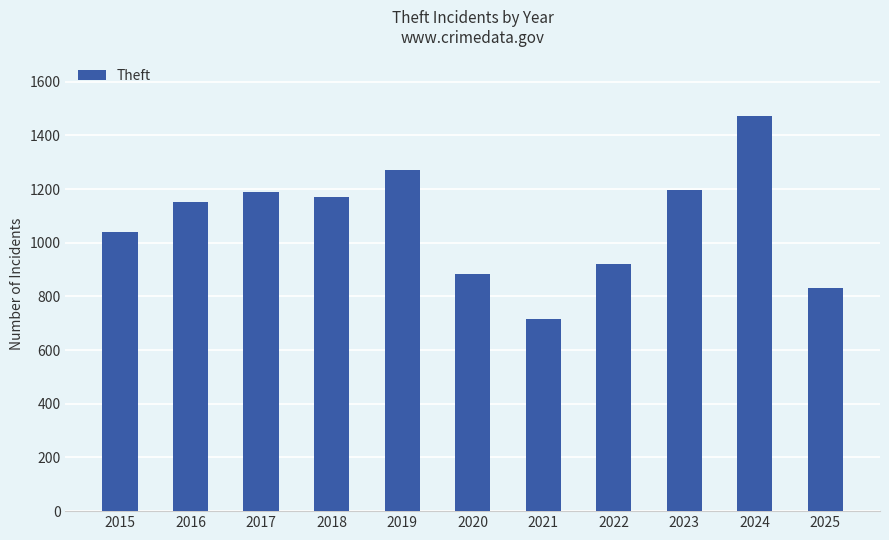

What is the approximate value at 2025, to the nearest 100?

800